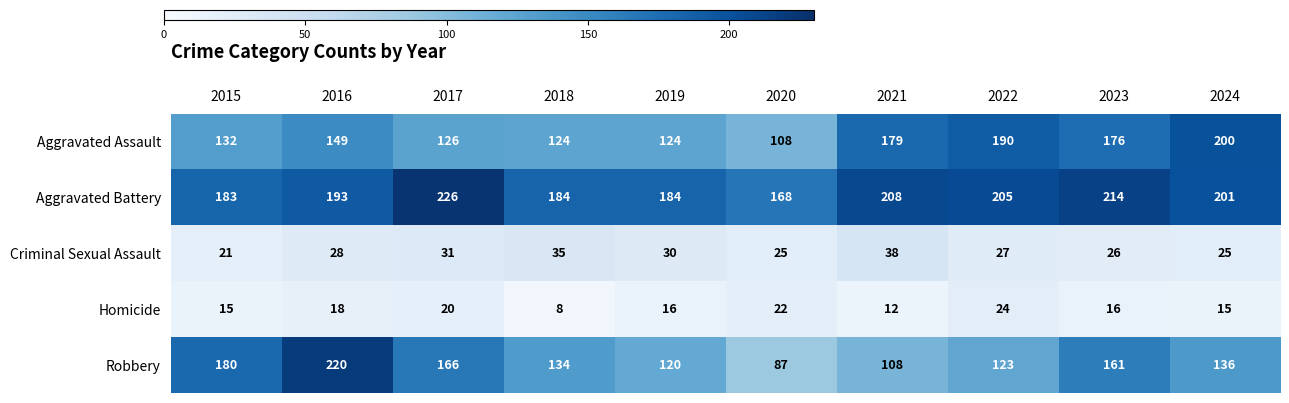

At 2023, list the series in order from smallest to largest.

Homicide, Criminal Sexual Assault, Robbery, Aggravated Assault, Aggravated Battery